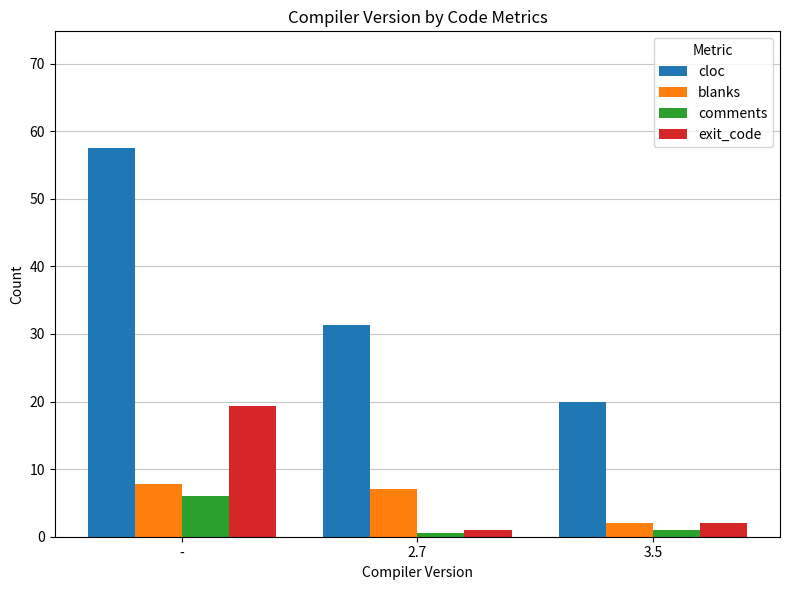

What is the label of the 2nd bar from the right?

2.7